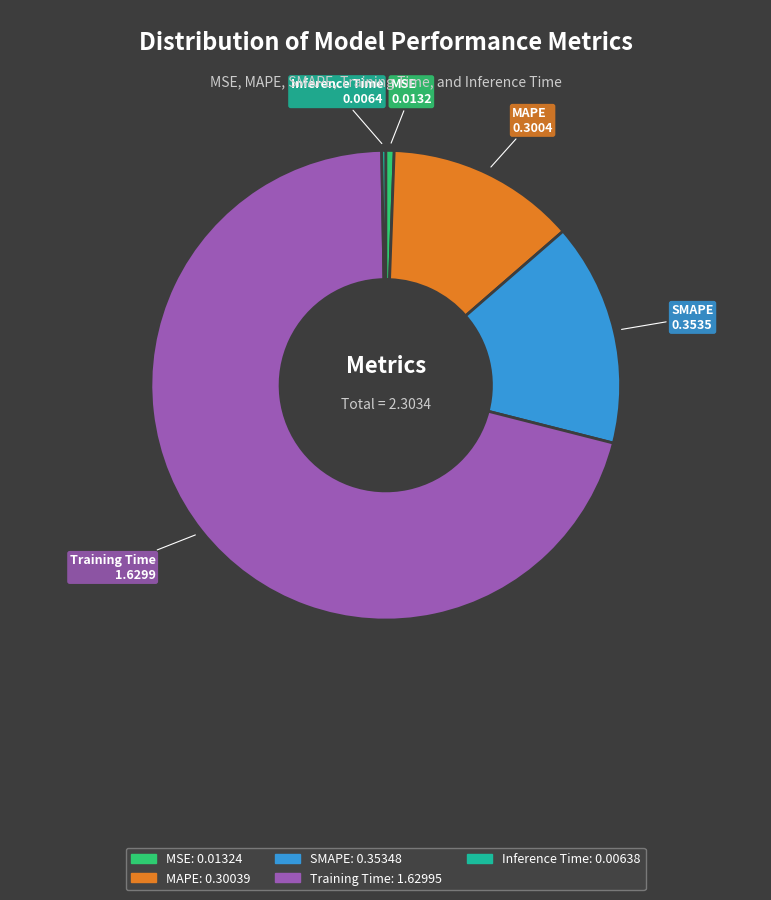

Does MAPE represent more than half of the total?

No